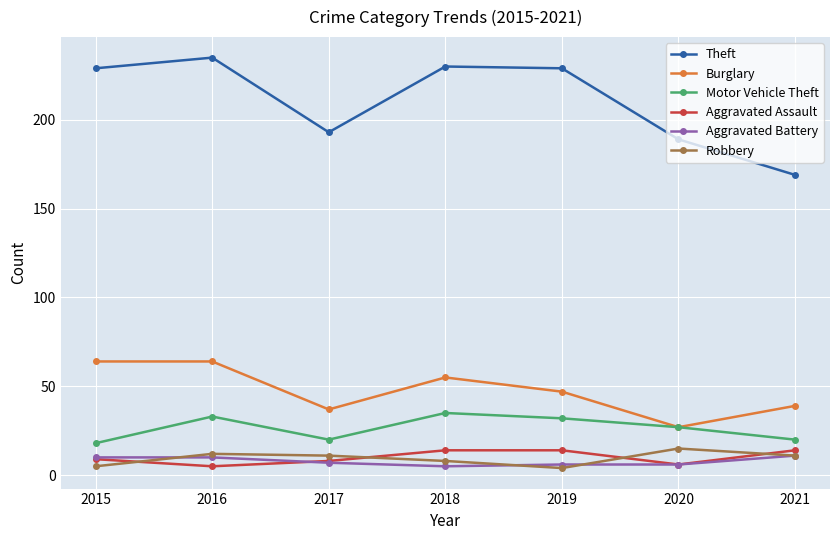

Which series has the widest spread of values?

Theft